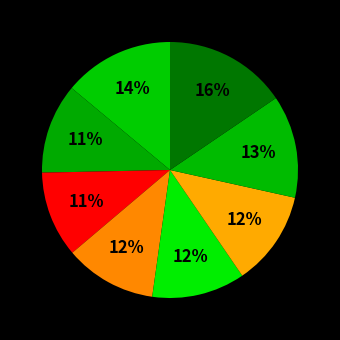

How many segments does this pie chart have?

8